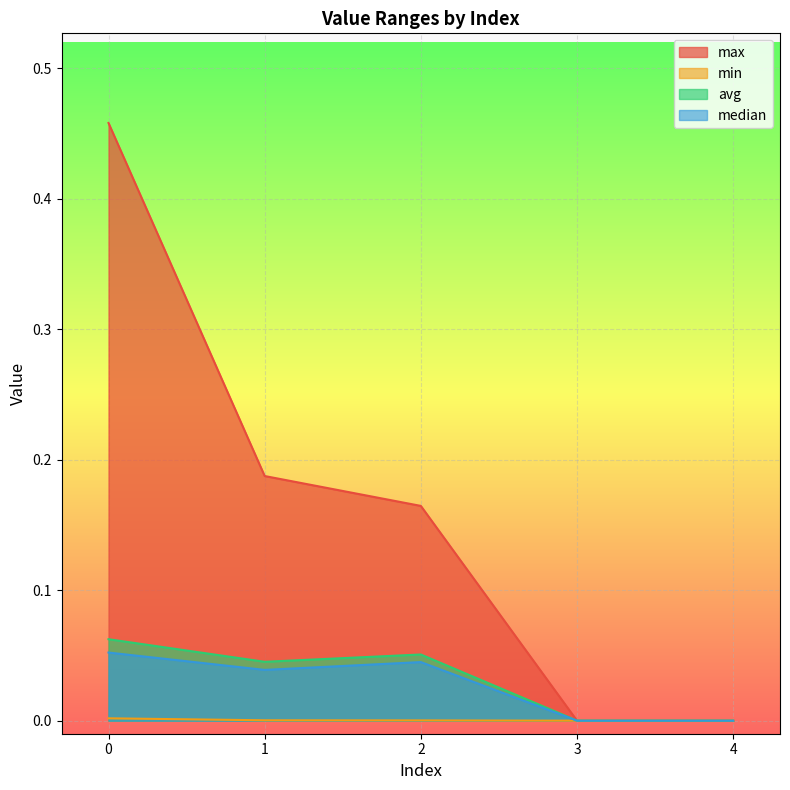

What is the difference between the median values at 0 and 4?

0.1